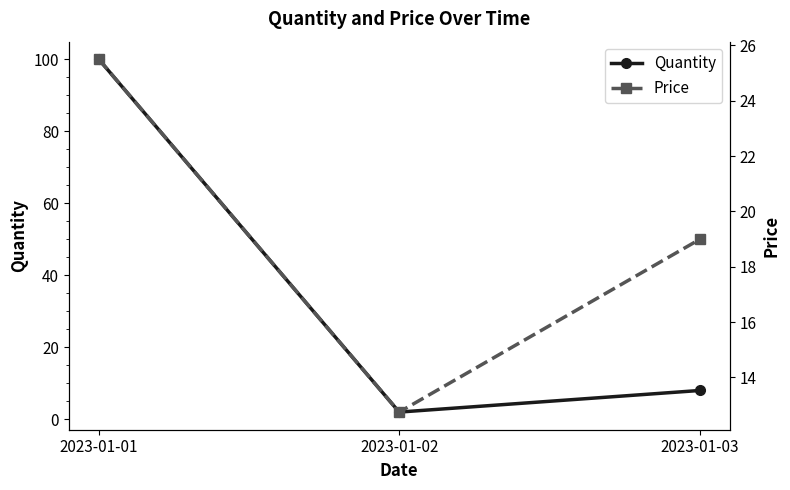

Where is Price nearest to the value 19?

2023-01-03